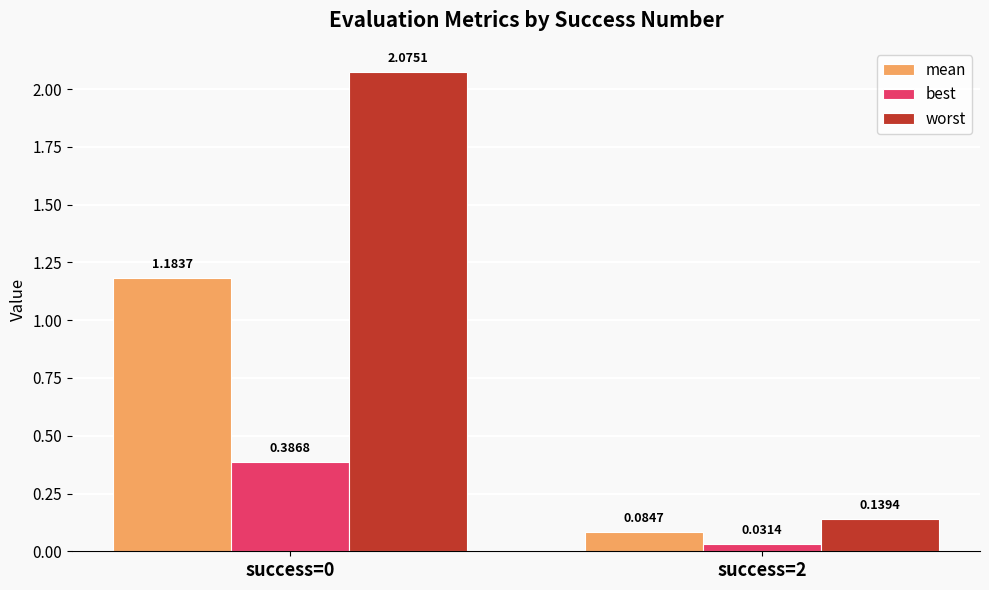

Between success=0 and success=2, which series saw the biggest shift?

worst